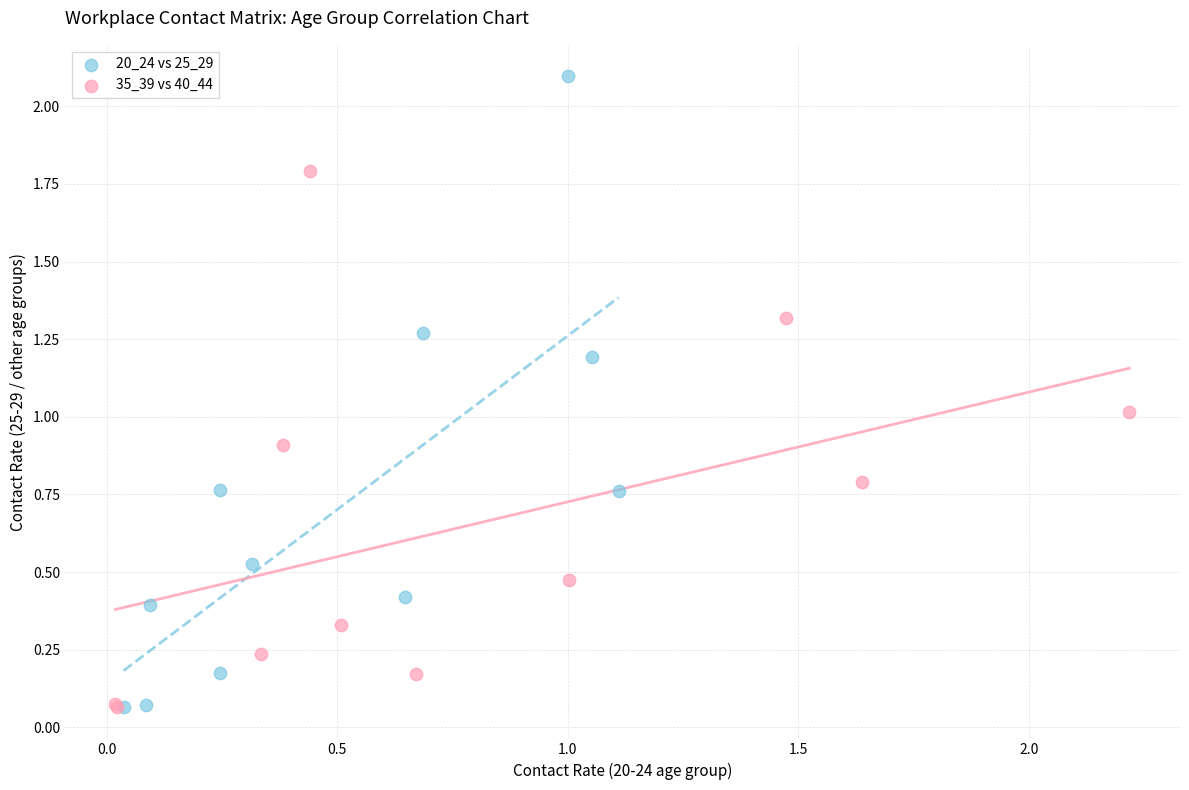

Which series has the widest spread of Y values?

20_24 vs 25_29